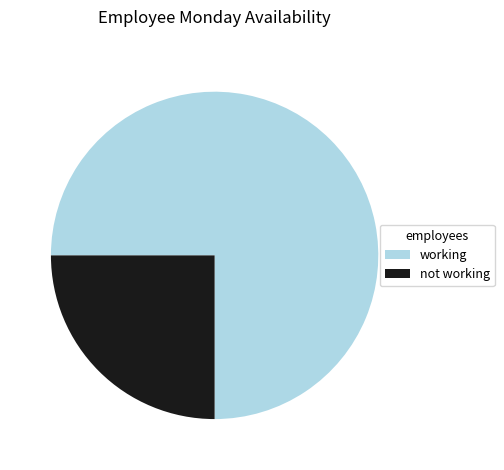

The working slice represents 61% of the pie. True or false?

False